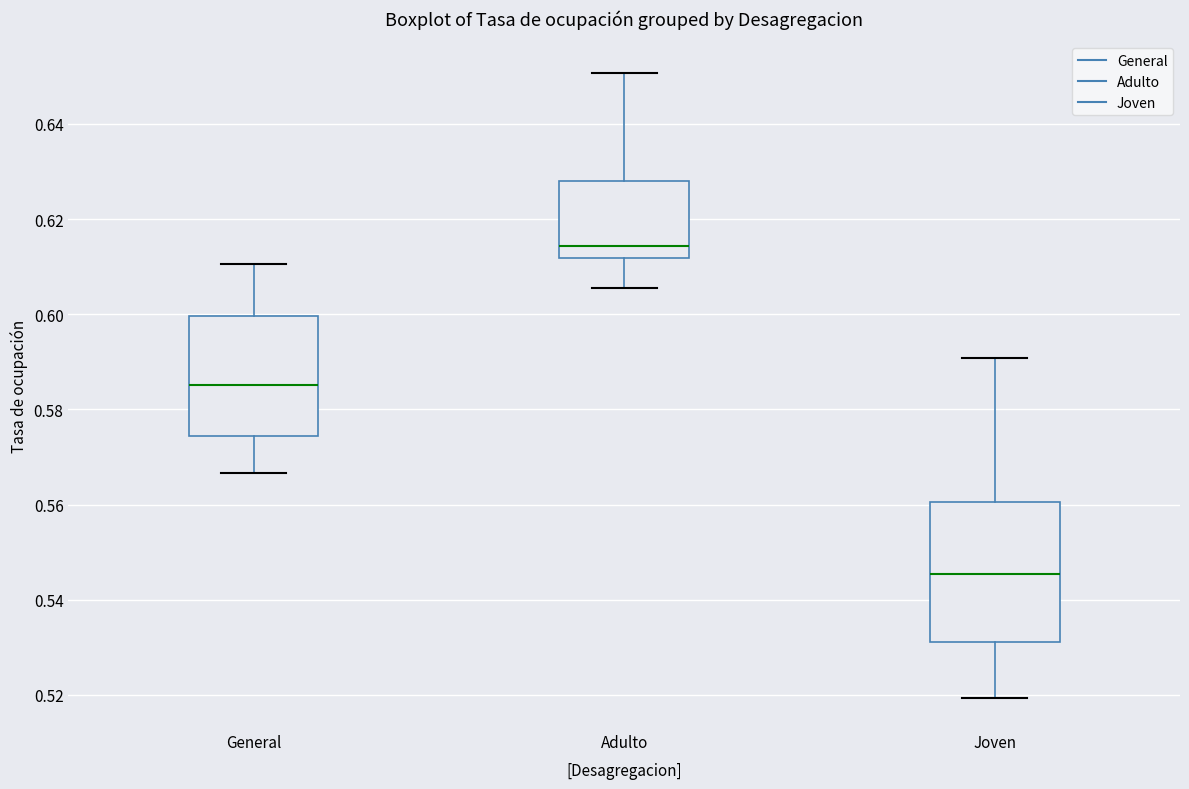

Which box is the tallest, from its lower edge to its upper edge?

Joven